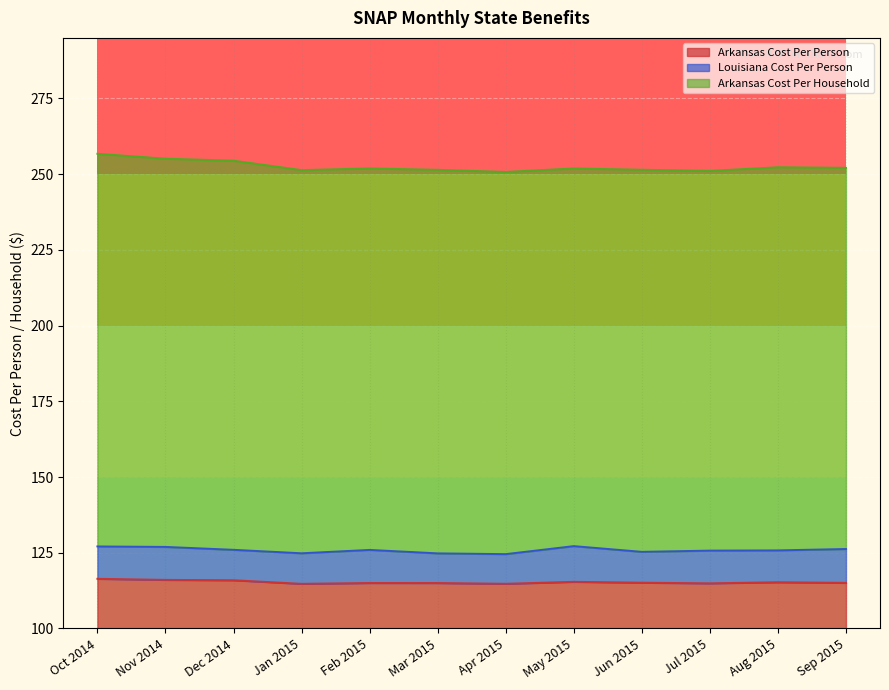

Read the Arkansas Cost Per Person value at Jan 2015.

114.7